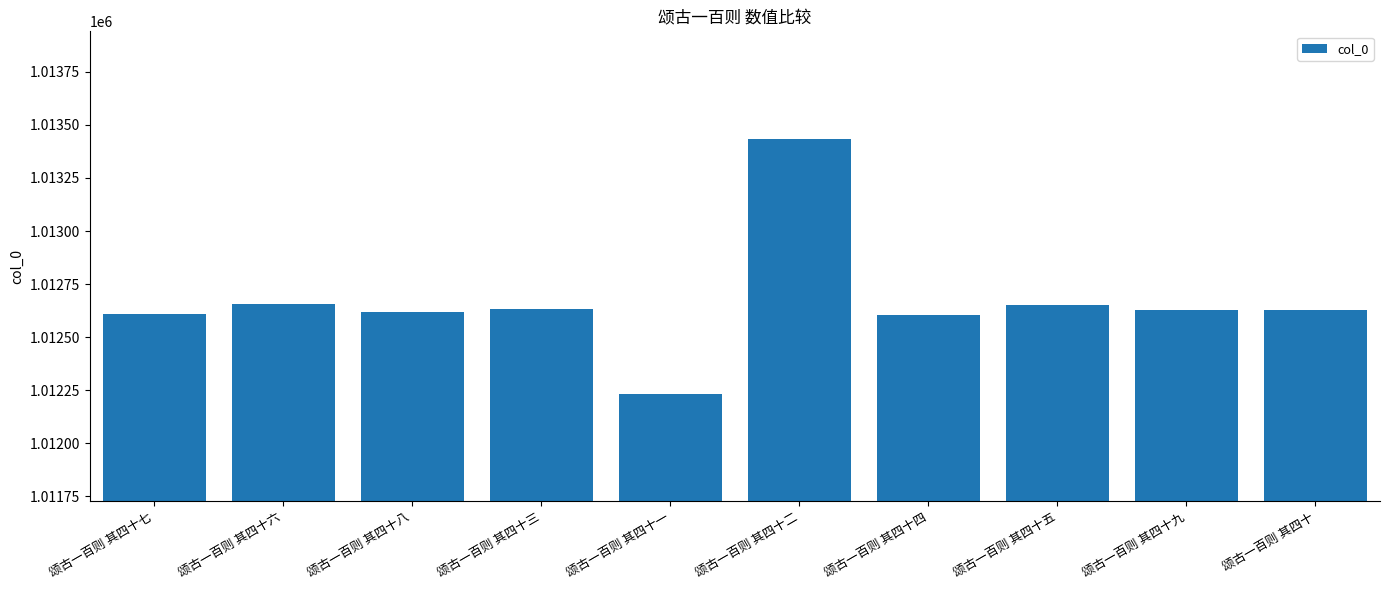

Approximately how many times larger is the value at 颂古一百则 其四十九 compared to 颂古一百则 其四十?

1.0